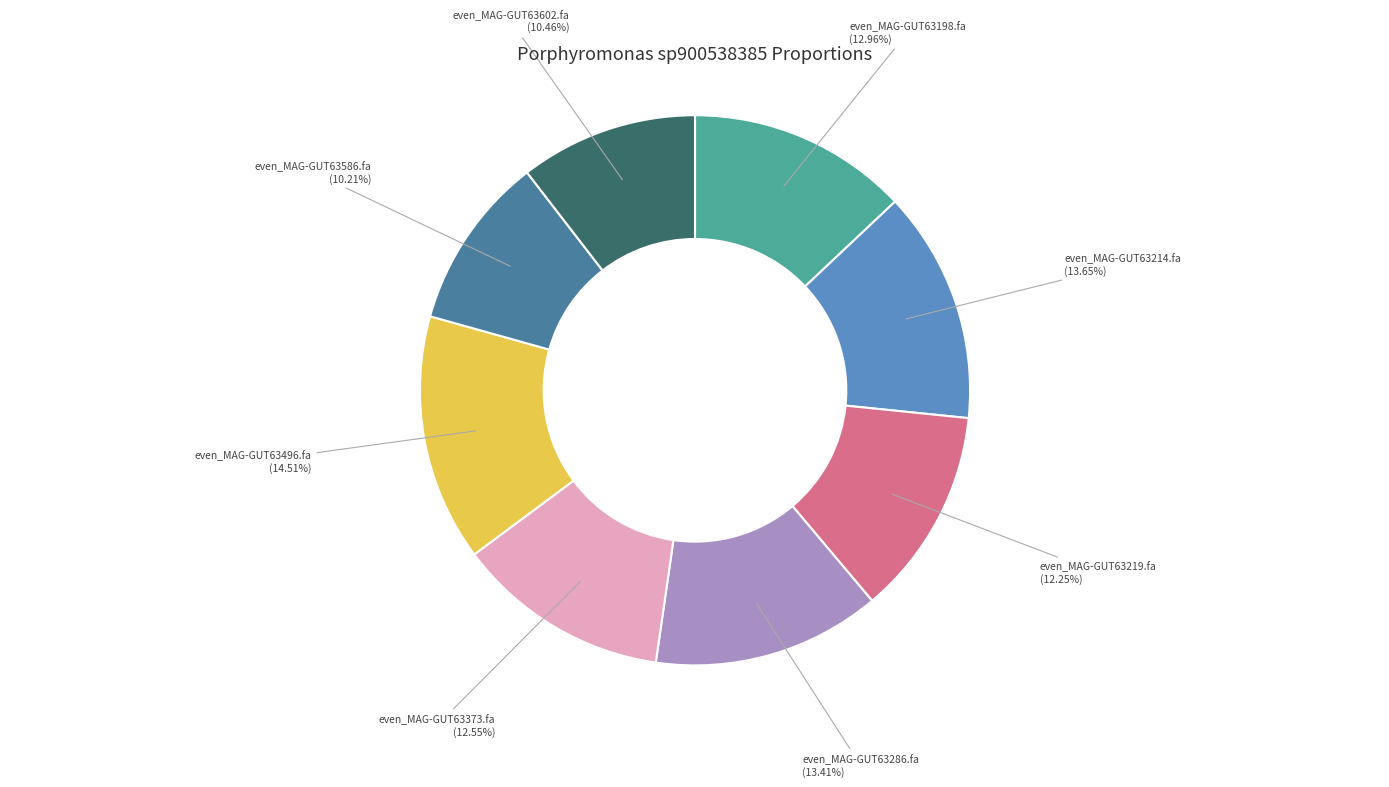

Is there any slice that represents more than half of the pie?

No